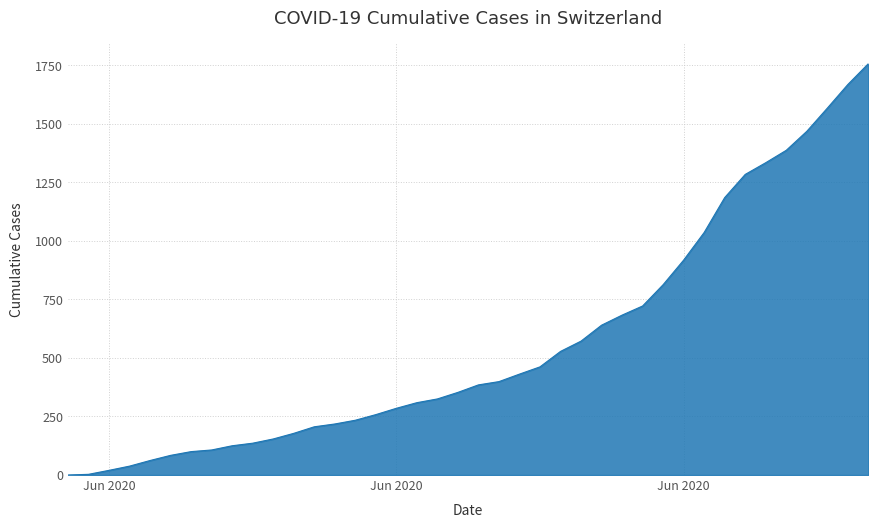

What is the maximum value shown in the chart?

1757